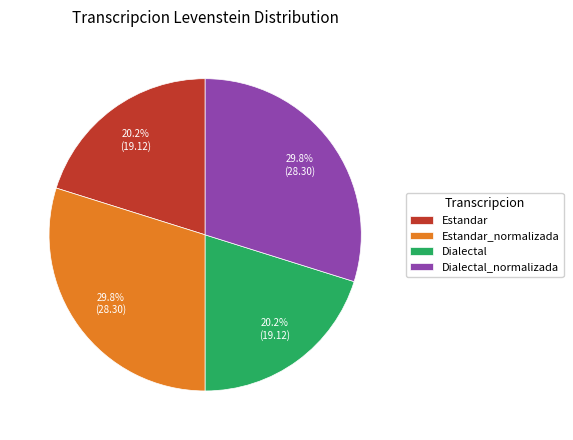

Approximately how many times larger is the value at Dialectal_normalizada compared to Dialectal?

1.5